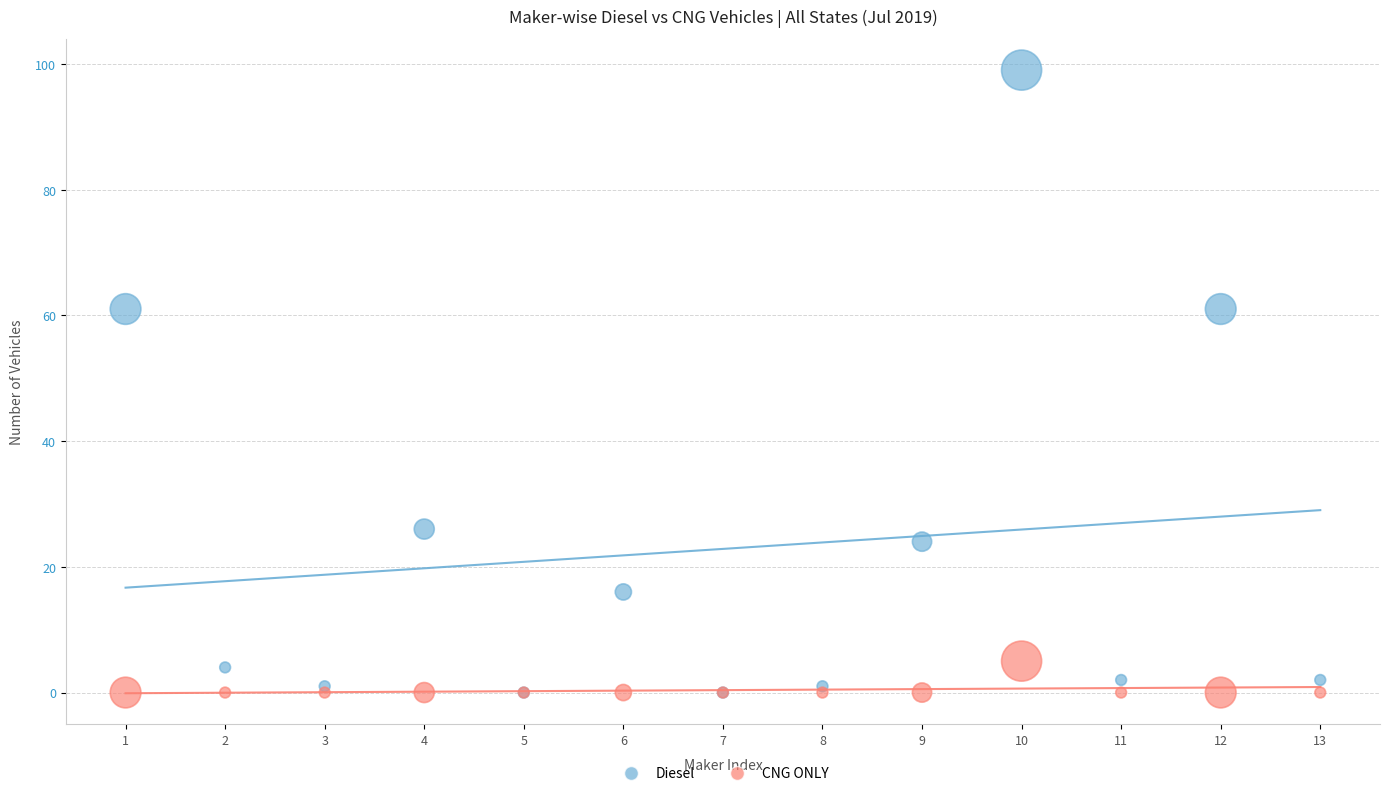

Which series has the largest Y range (max minus min)?

Diesel